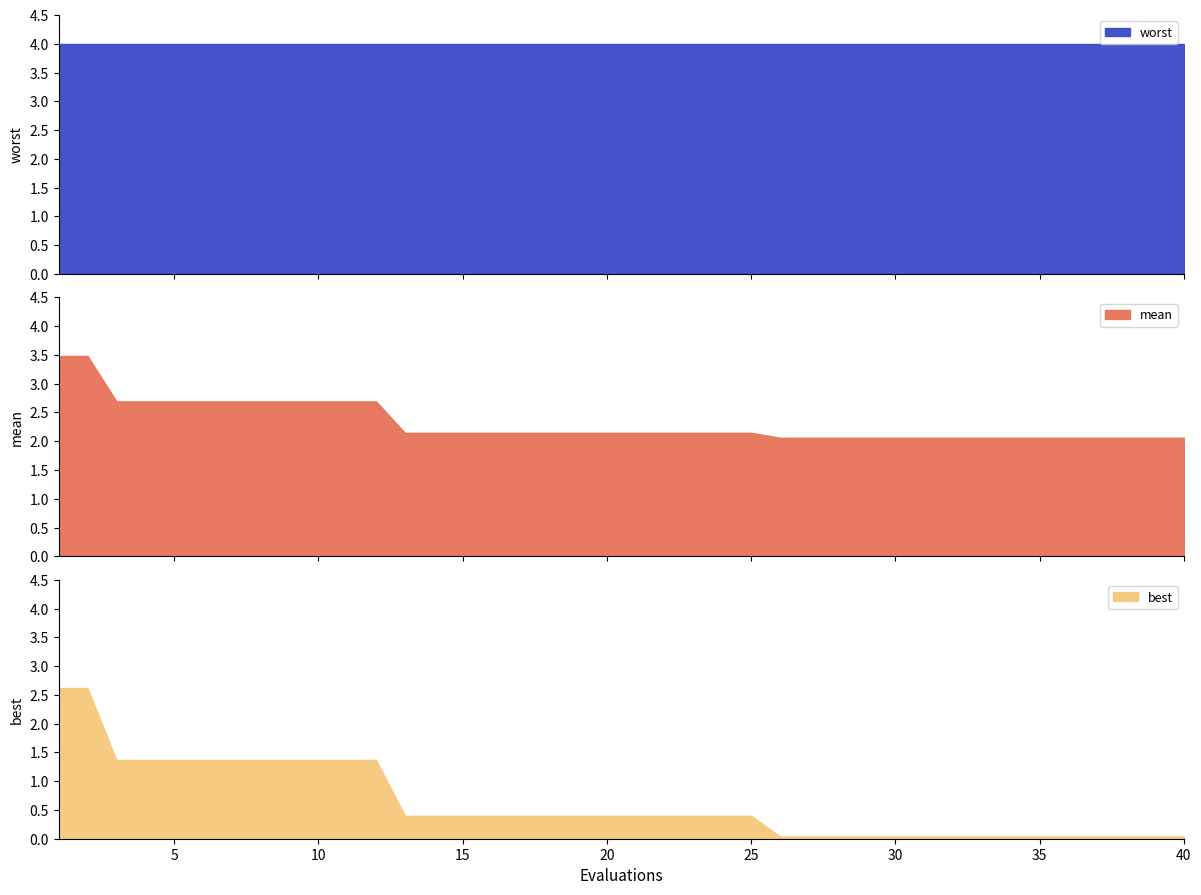

The value of best at 10 is 2.3. True or false?

False